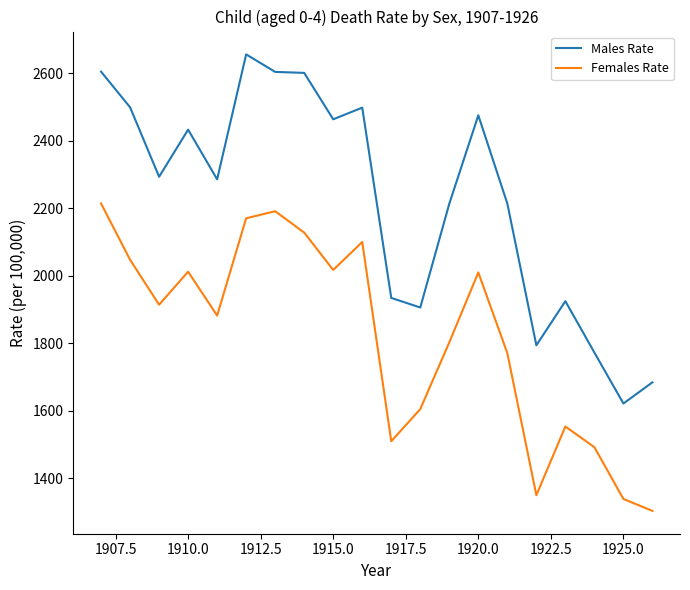

Which series has the largest total across all categories?

Males Rate